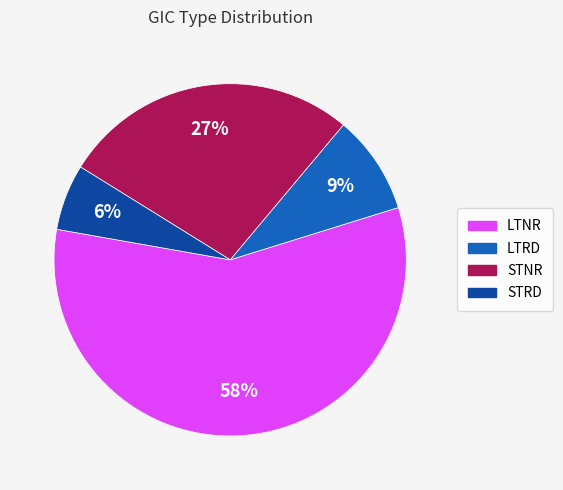

Rank the categories by value from lowest to highest.

STRD, LTRD, STNR, LTNR